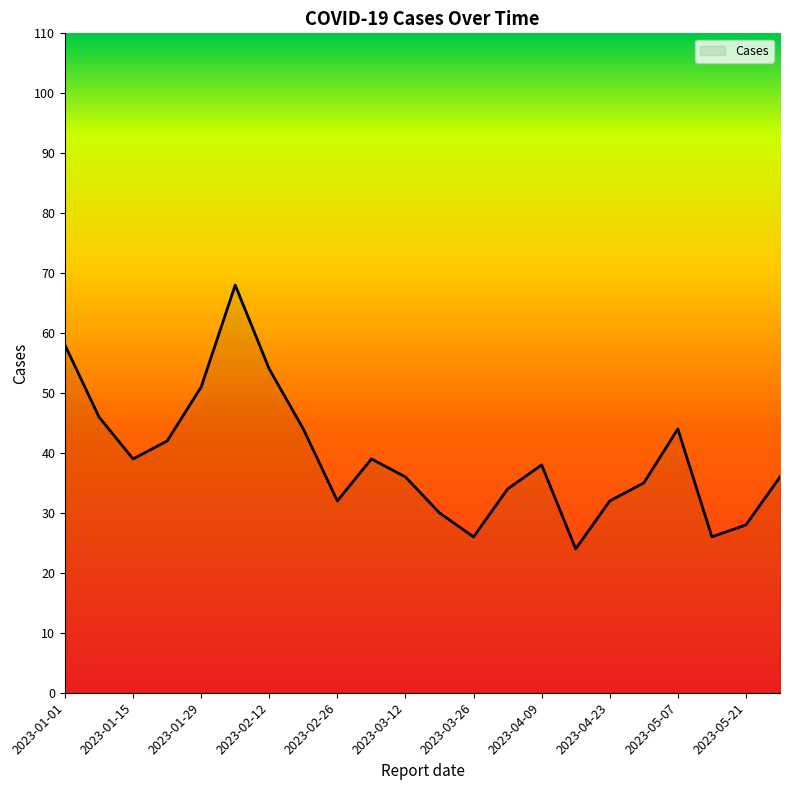

What is the greatest value displayed?

68